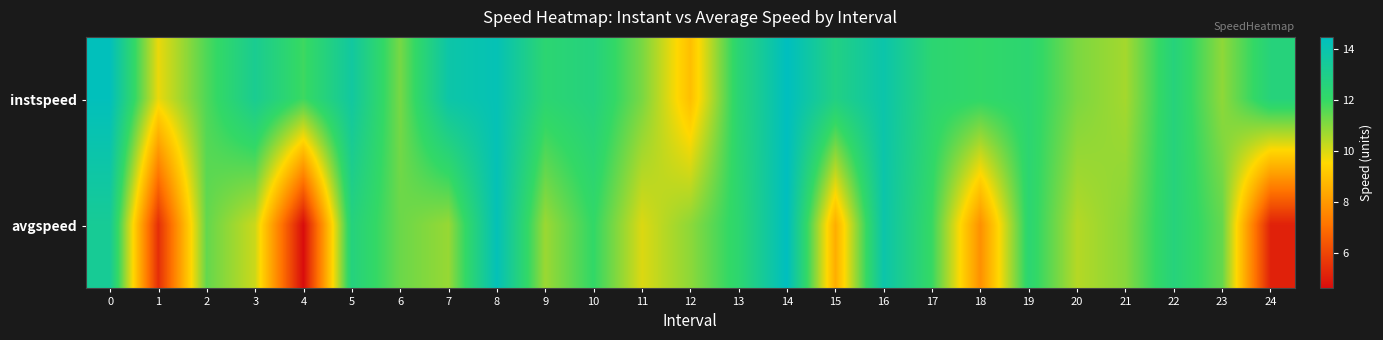

At which category is the sum across all series the highest?

14